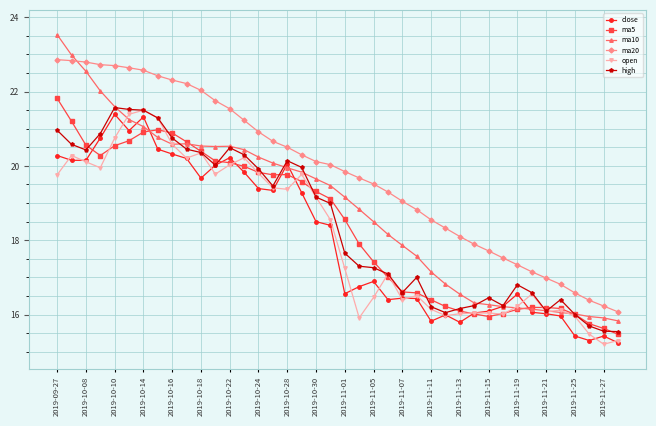

What is the minimum value for ma10?

15.8